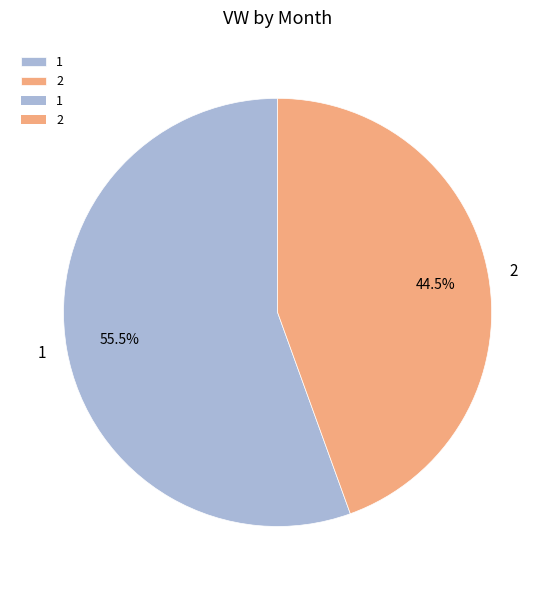

Rank the categories by value from highest to lowest.

1, 2